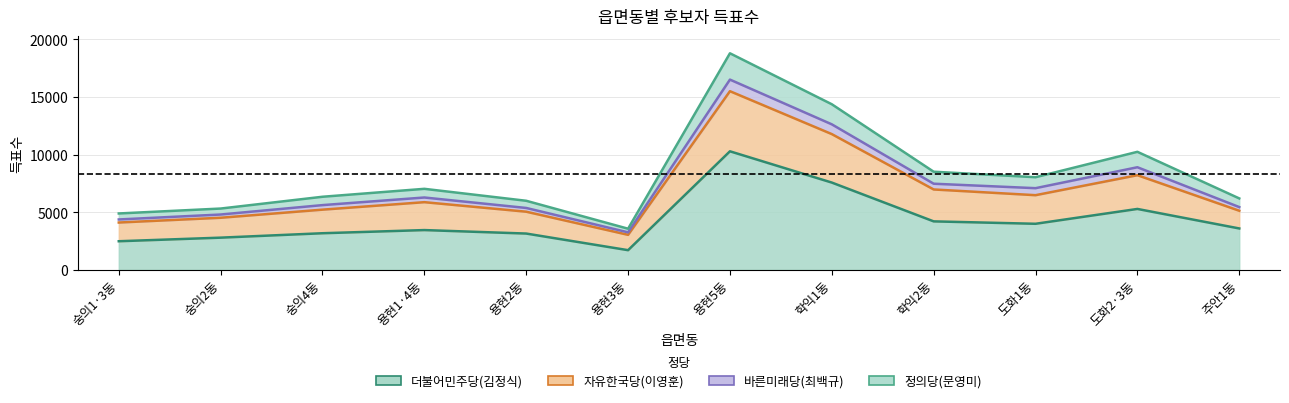

Where is the first local minimum for 자유한국당(이영훈)?

용현3동